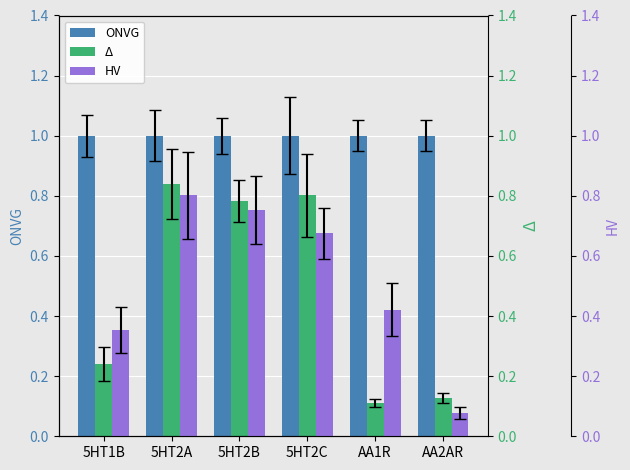

What value does the HV series have at AA1R?

0.4